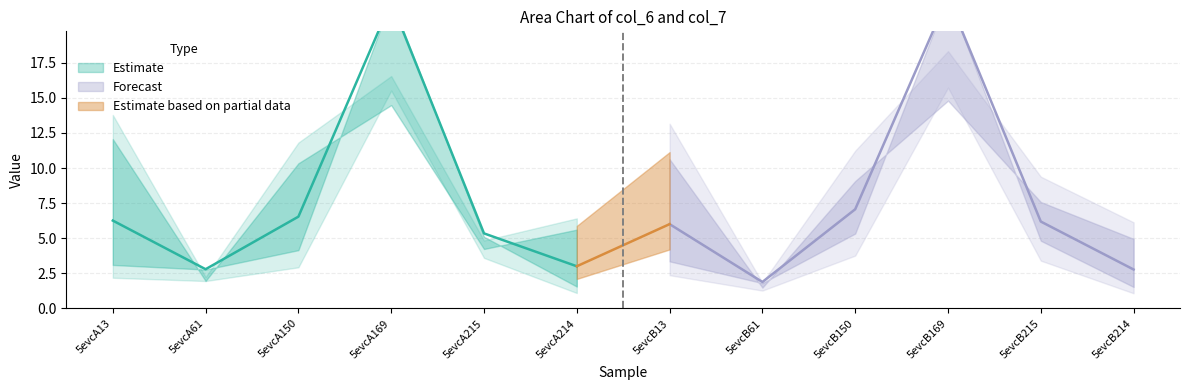

What is the maximum value for col_6?

22.2